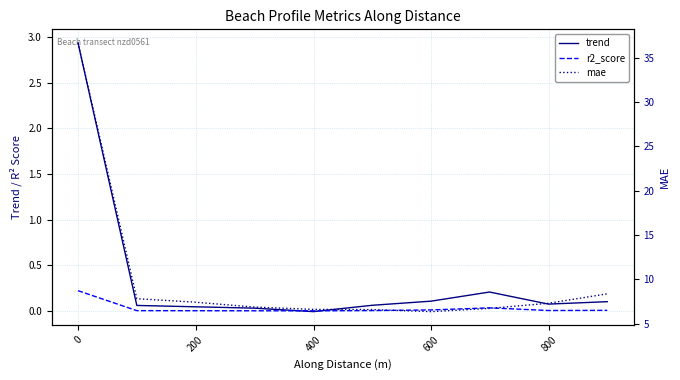

What is the difference between the maximum and minimum values in the mae series?

30.3